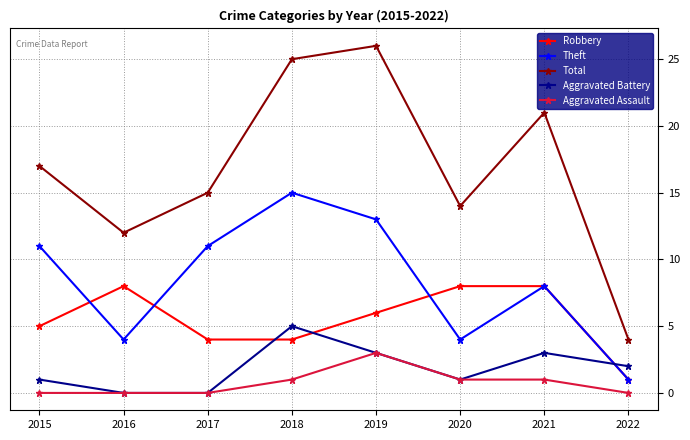

Does the chart have visible grid lines?

Yes